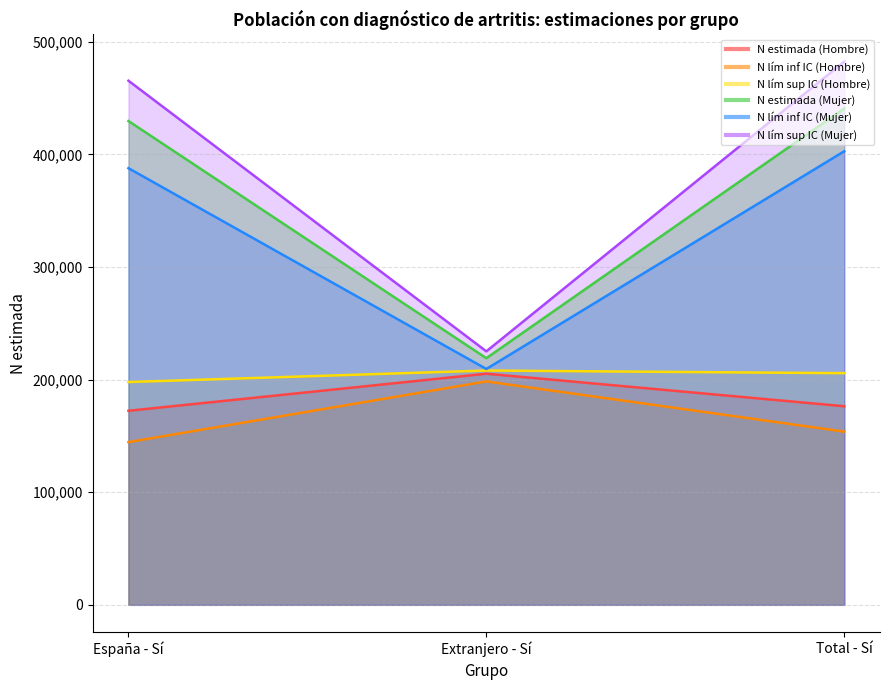

What is the average value of the N estimada (Mujer) series?

363066